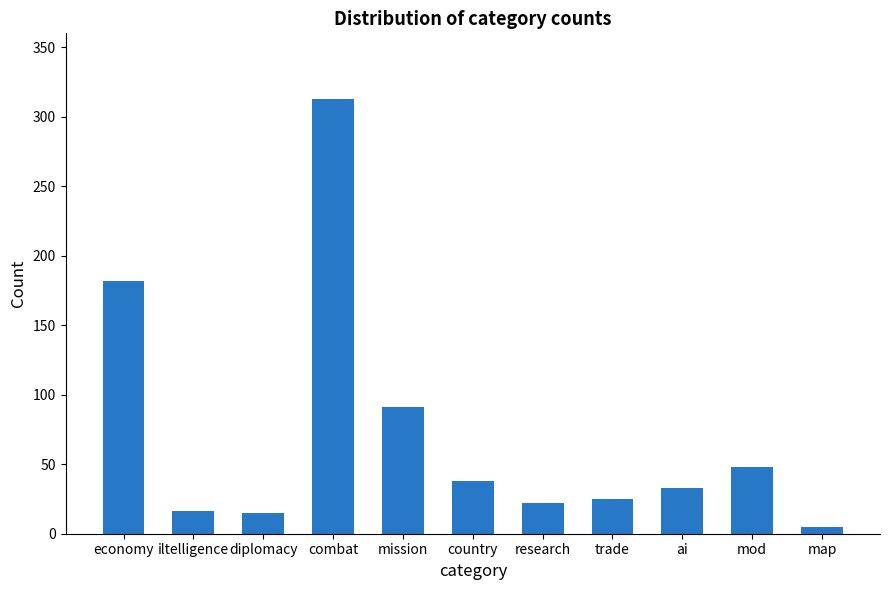

At which label does the data first exceed 33?

economy